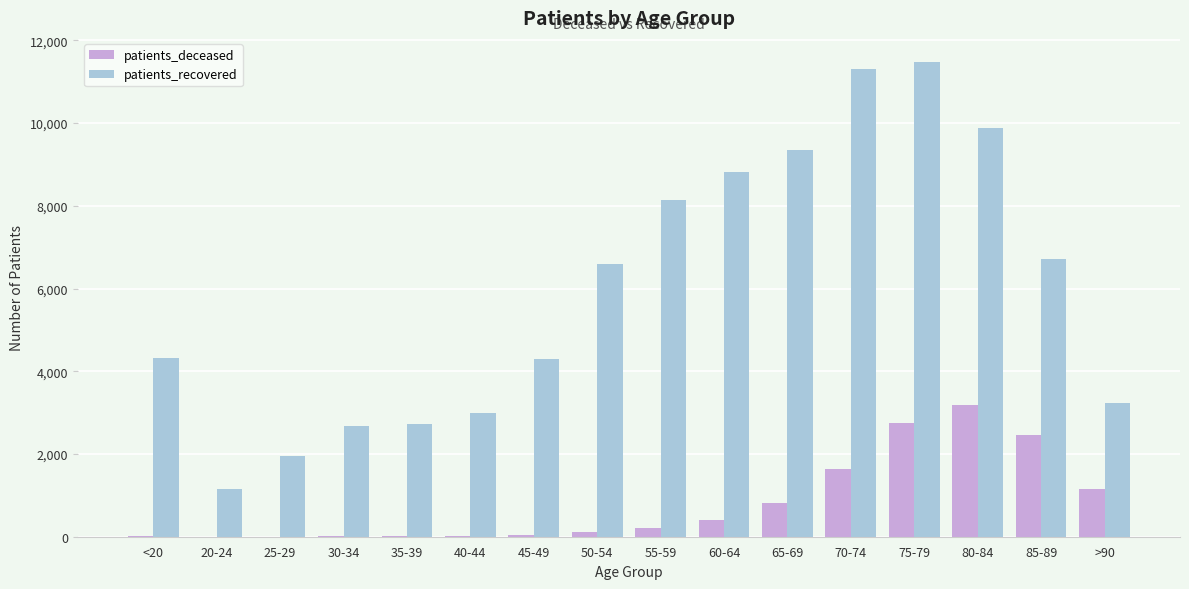

The value of patients_recovered at >90 is 5033. True or false?

False